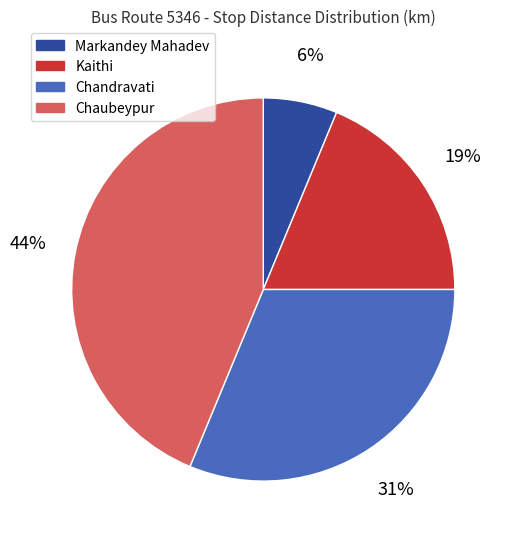

Rank the categories by value from highest to lowest.

Chaubeypur, Chandravati, Kaithi, Markandey Mahadev